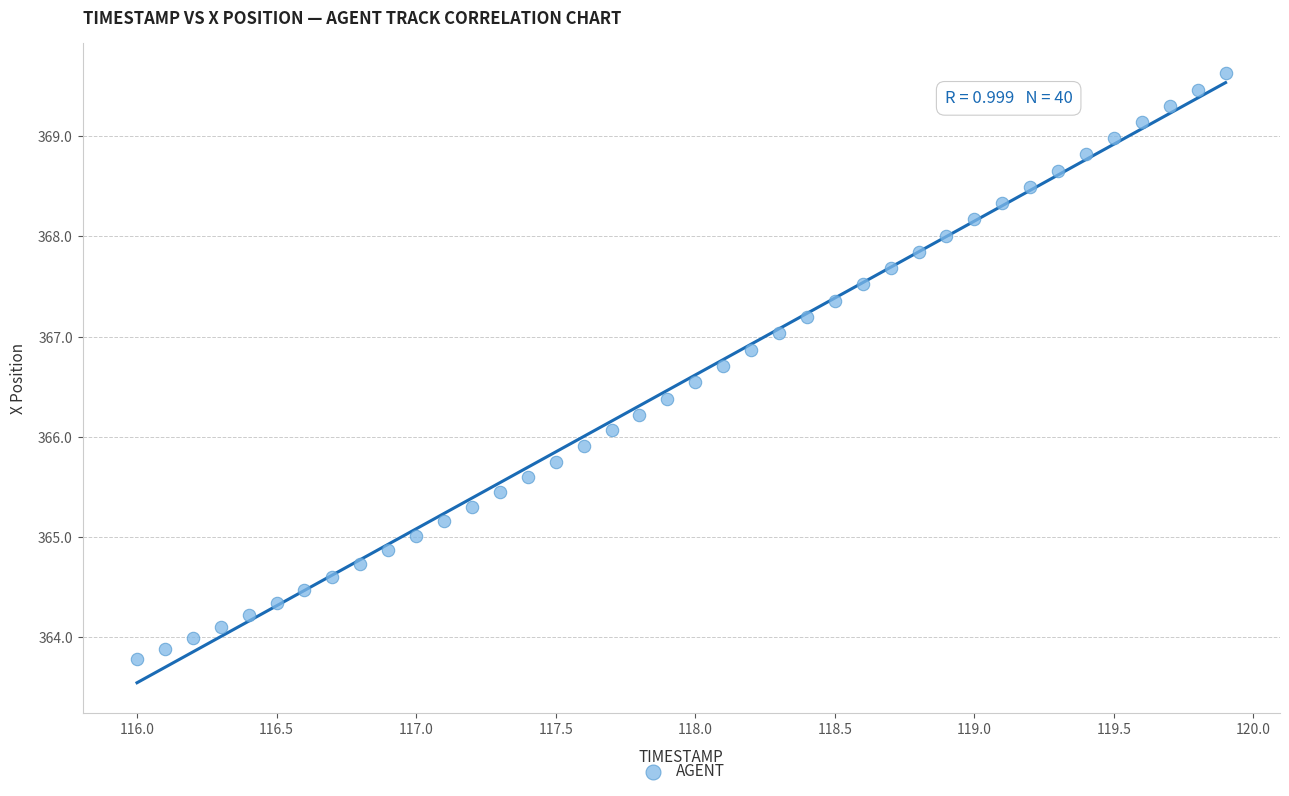

What is the range of Y values (max minus min)?

5.8